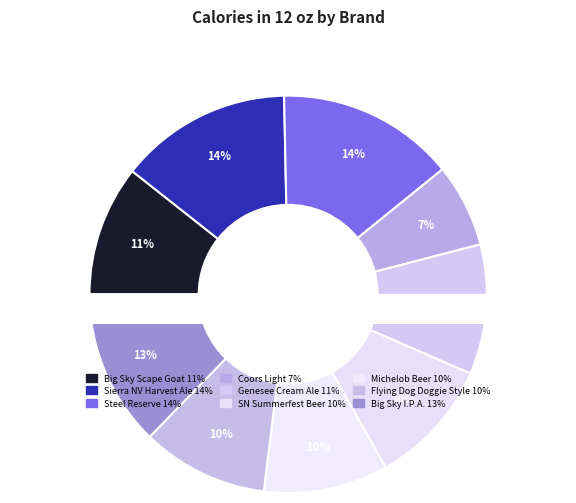

Is the sum of Flying Dog Doggie Style and Genesee Cream Ale greater than half?

No